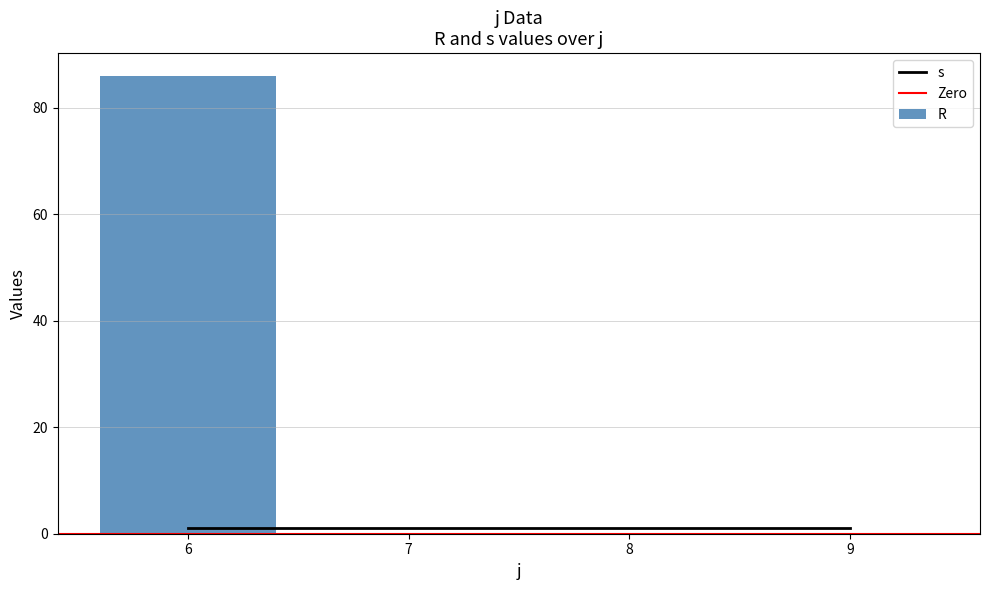

Does the chart contain stacked bars?

No